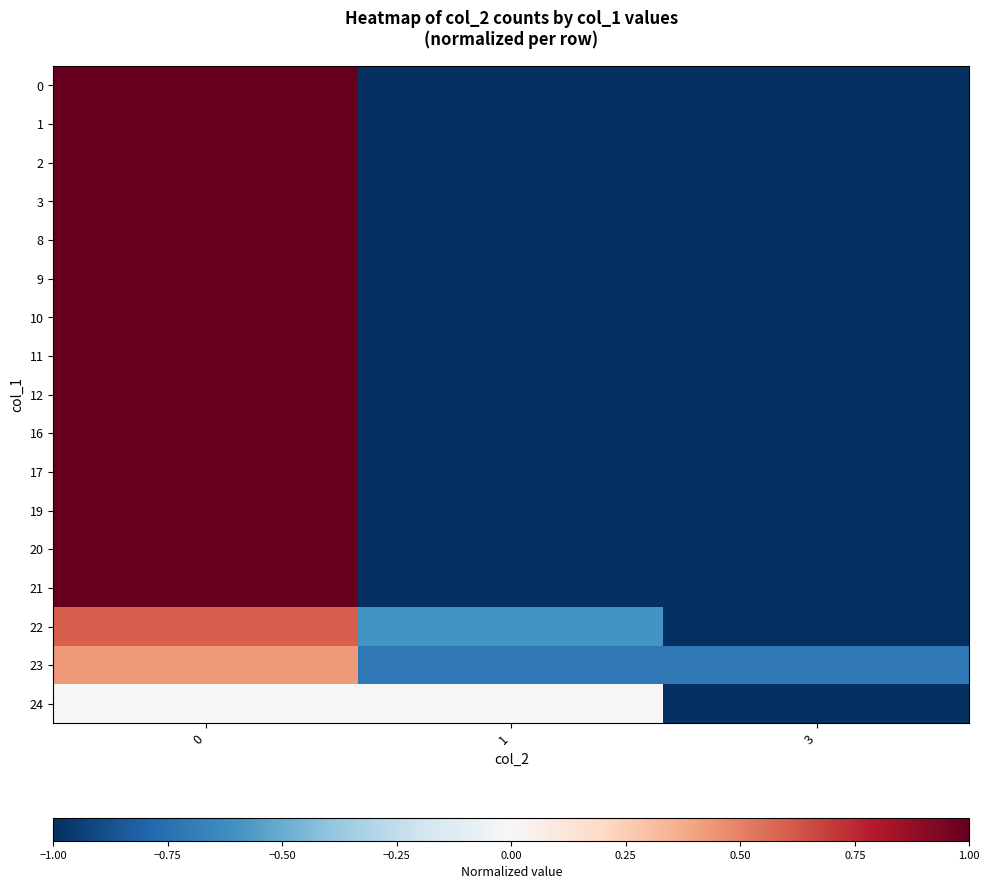

Rank the series by their maximum value, from highest to lowest.

0, 1, 2, 3, 8, 9, 10, 11, 12, 16, 17, 19, 20, 21, 22, 23, 24